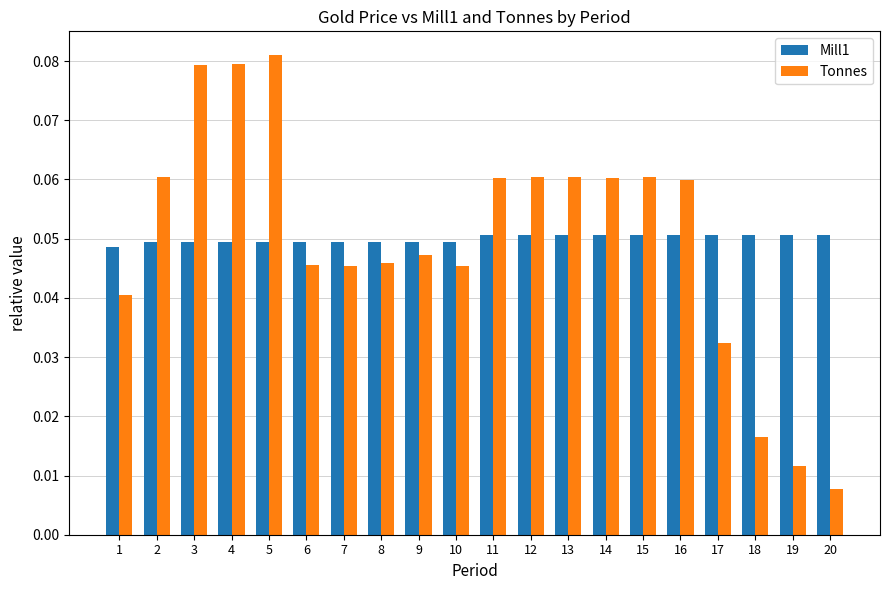

What are all the series names shown in the legend?

Mill1, Tonnes